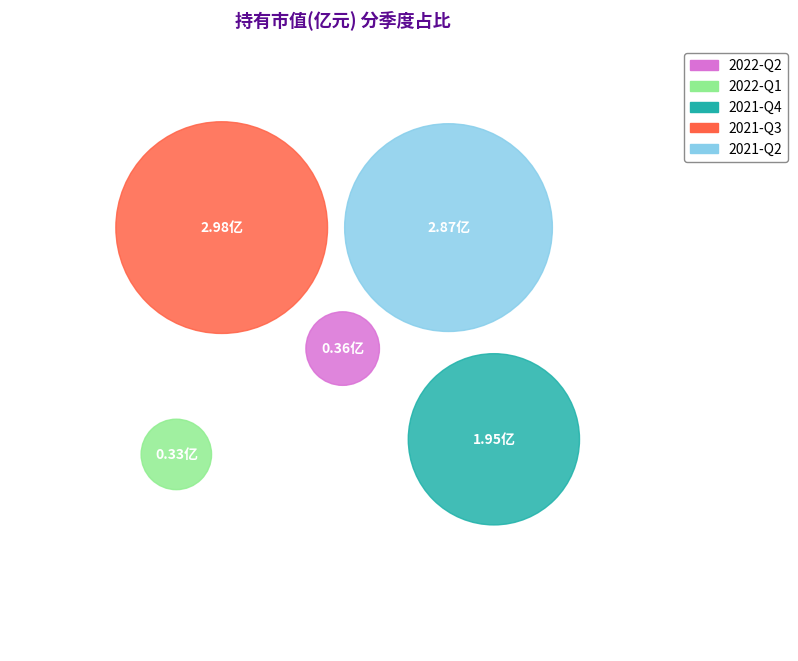

What is the change in value from 2021-Q4 to 2021-Q2?

+0.9